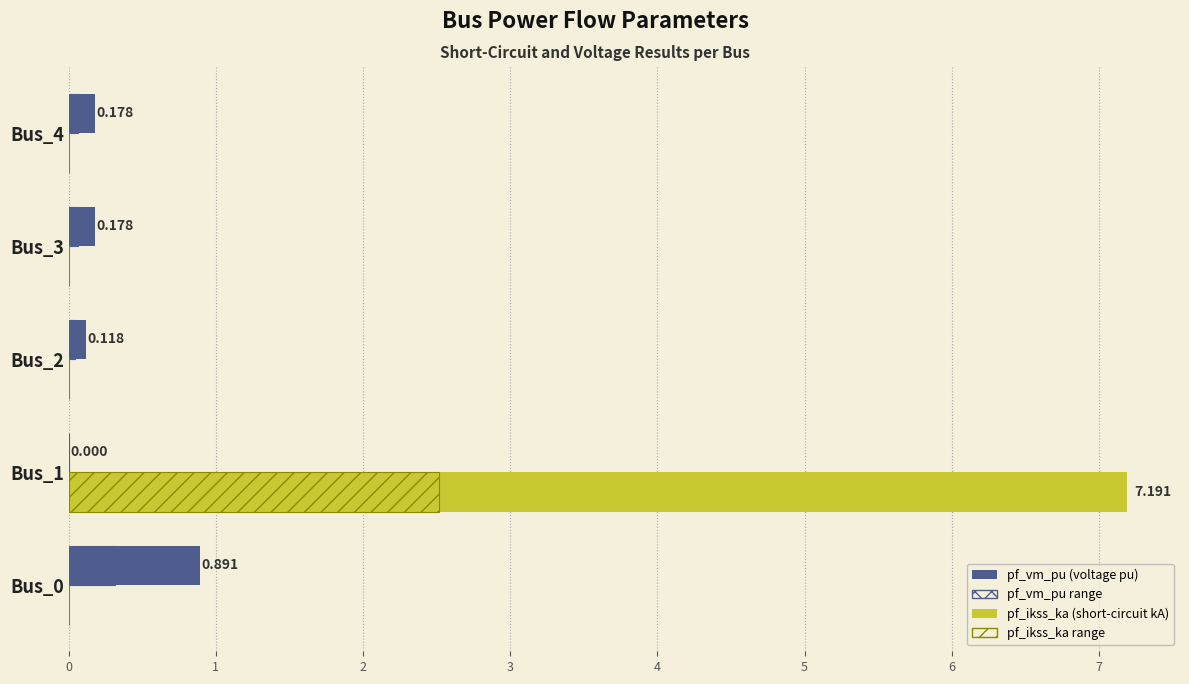

How many series are shown in this chart?

2